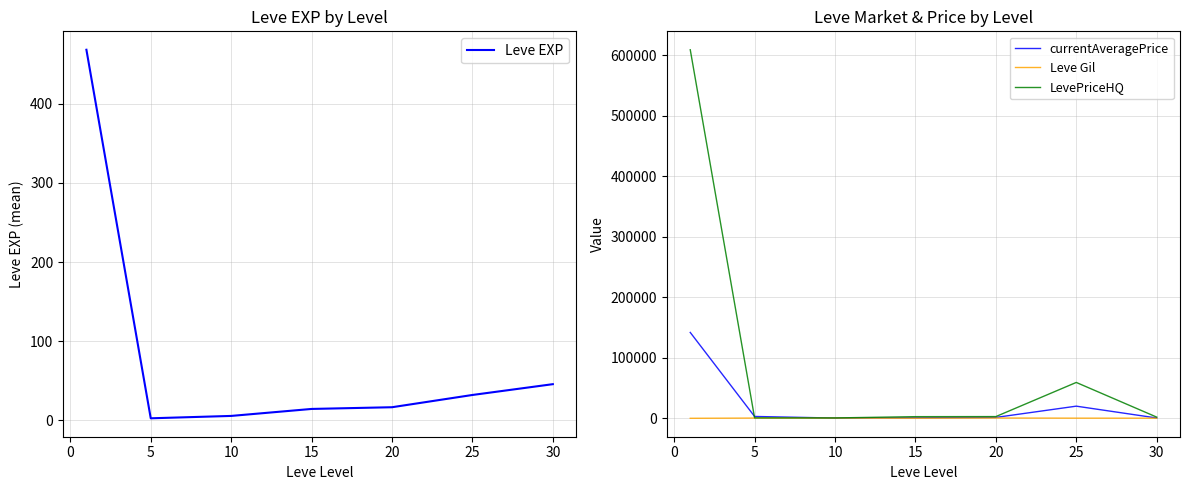

What is the maximum value for currentAveragePrice?

142020.7